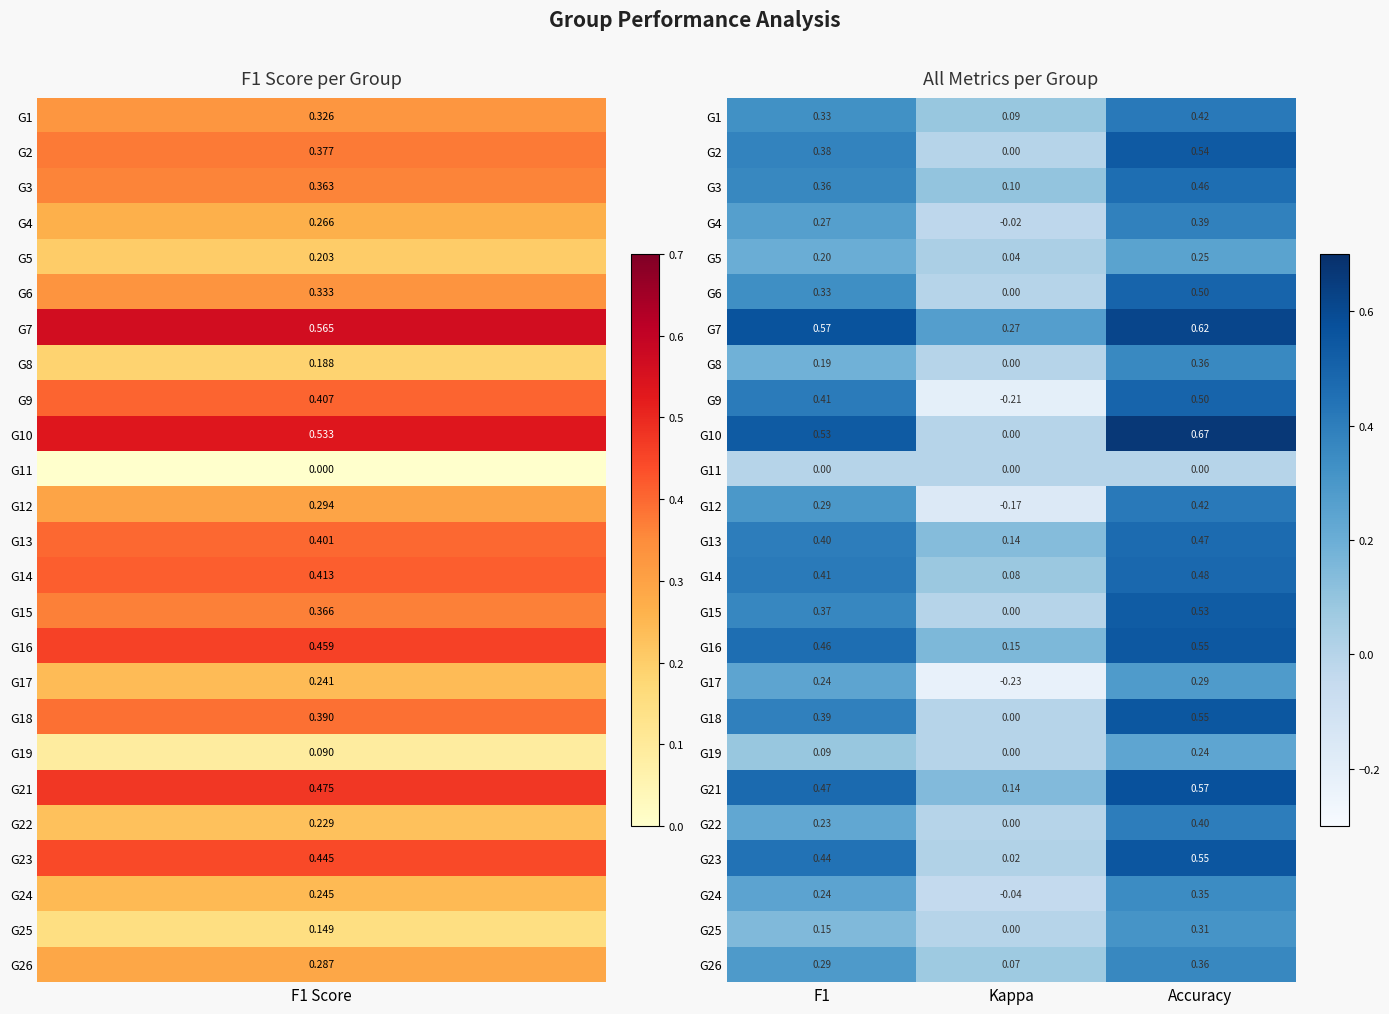

Which category has the highest value in the G9 series?

Accuracy